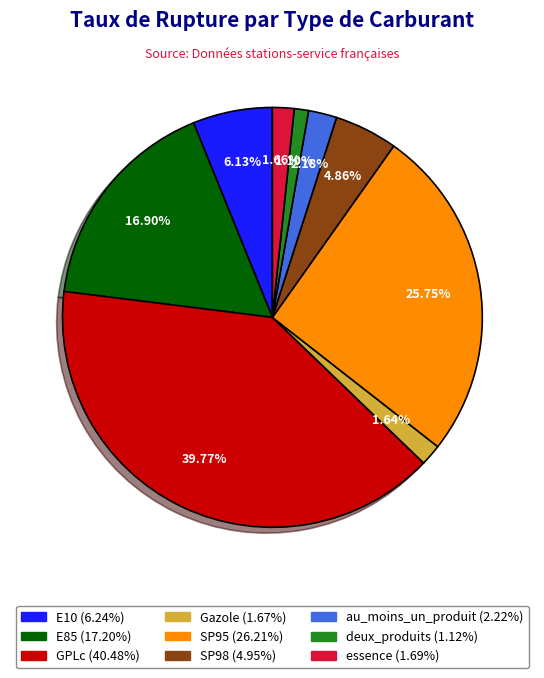

Which category has the smallest portion of the pie?

deux_produits